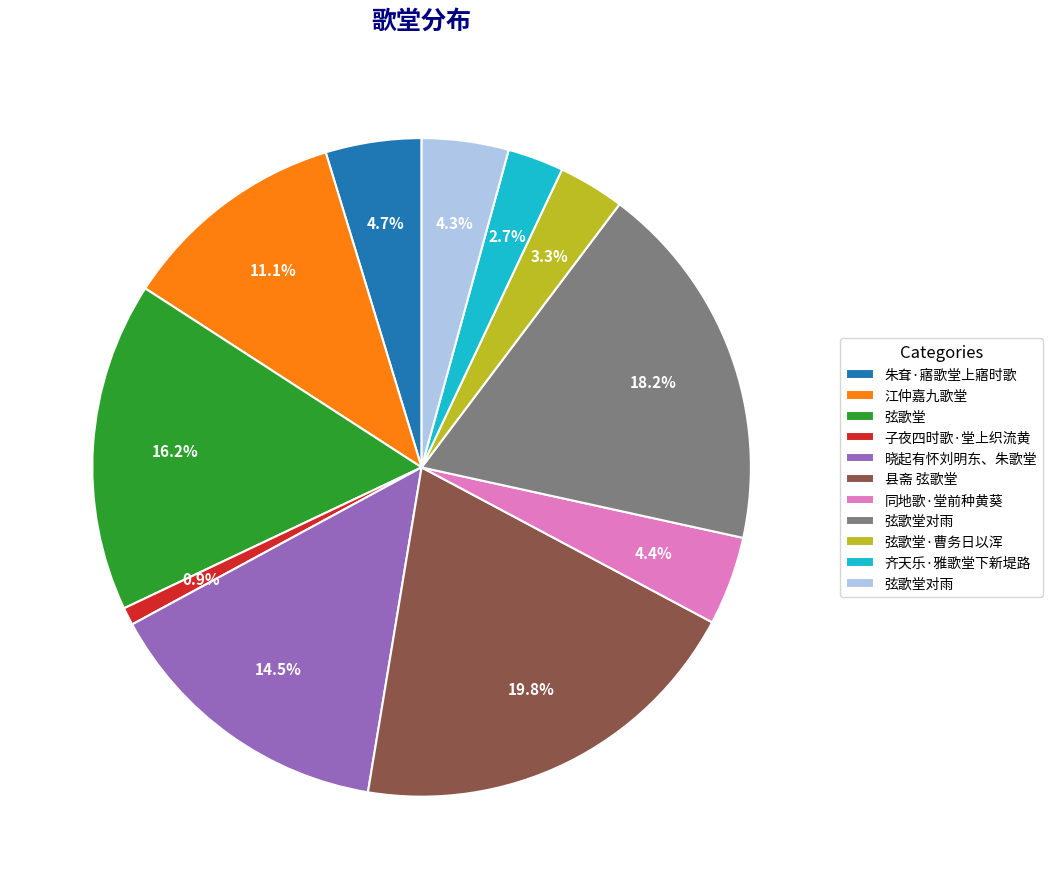

To the nearest percent, what is the difference between the largest and smallest slice percentages?

19%